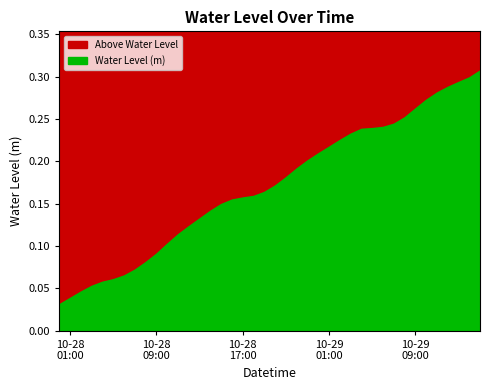

Reading left to right, list all the values displayed in this chart.

2024-10-28 00:00:00=0.0	2024-10-28 01:00:00=0.0	2024-10-28 02:00:00=0.0	2024-10-28 03:00:00=0.1	2024-10-28 04:00:00=0.1	2024-10-28 05:00:00=0.1	2024-10-28 06:00:00=0.1	2024-10-28 07:00:00=0.1	2024-10-28 08:00:00=0.1	2024-10-28 09:00:00=0.1	2024-10-28 10:00:00=0.1	2024-10-28 11:00:00=0.1	2024-10-28 12:00:00=0.1	2024-10-28 13:00:00=0.1	2024-10-28 14:00:00=0.1	2024-10-28 15:00:00=0.1	2024-10-28 16:00:00=0.2	2024-10-28 17:00:00=0.2	2024-10-28 18:00:00=0.2	2024-10-28 19:00:00=0.2	2024-10-28 20:00:00=0.2	2024-10-28 21:00:00=0.2	2024-10-28 22:00:00=0.2	2024-10-28 23:00:00=0.2	2024-10-29 00:00:00=0.2	2024-10-29 01:00:00=0.2	2024-10-29 02:00:00=0.2	2024-10-29 03:00:00=0.2	2024-10-29 04:00:00=0.2	2024-10-29 05:00:00=0.2	2024-10-29 06:00:00=0.2	2024-10-29 07:00:00=0.2	2024-10-29 08:00:00=0.3	2024-10-29 09:00:00=0.3	2024-10-29 10:00:00=0.3	2024-10-29 11:00:00=0.3	2024-10-29 12:00:00=0.3	2024-10-29 13:00:00=0.3	2024-10-29 14:00:00=0.3	2024-10-29 15:00:00=0.3